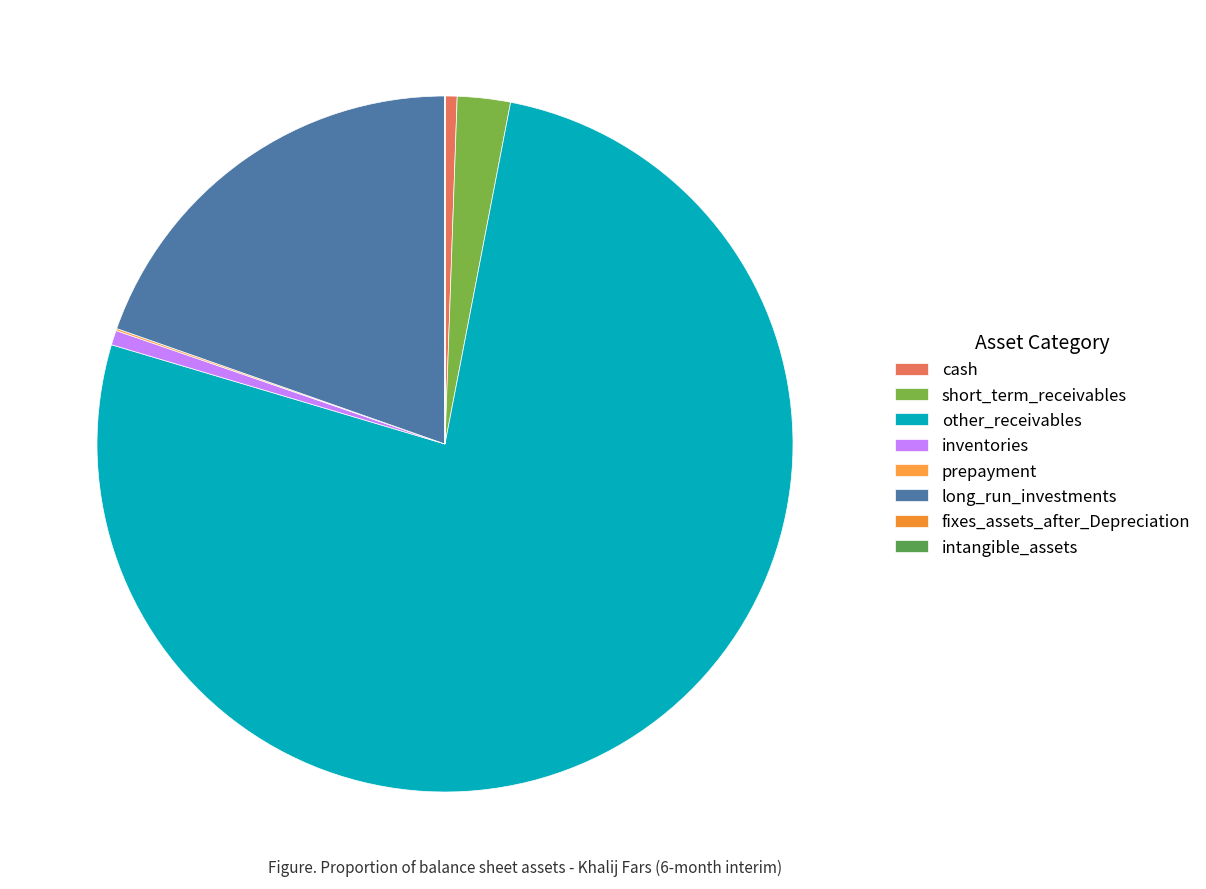

Which slice represents more than half of the pie?

other_receivables